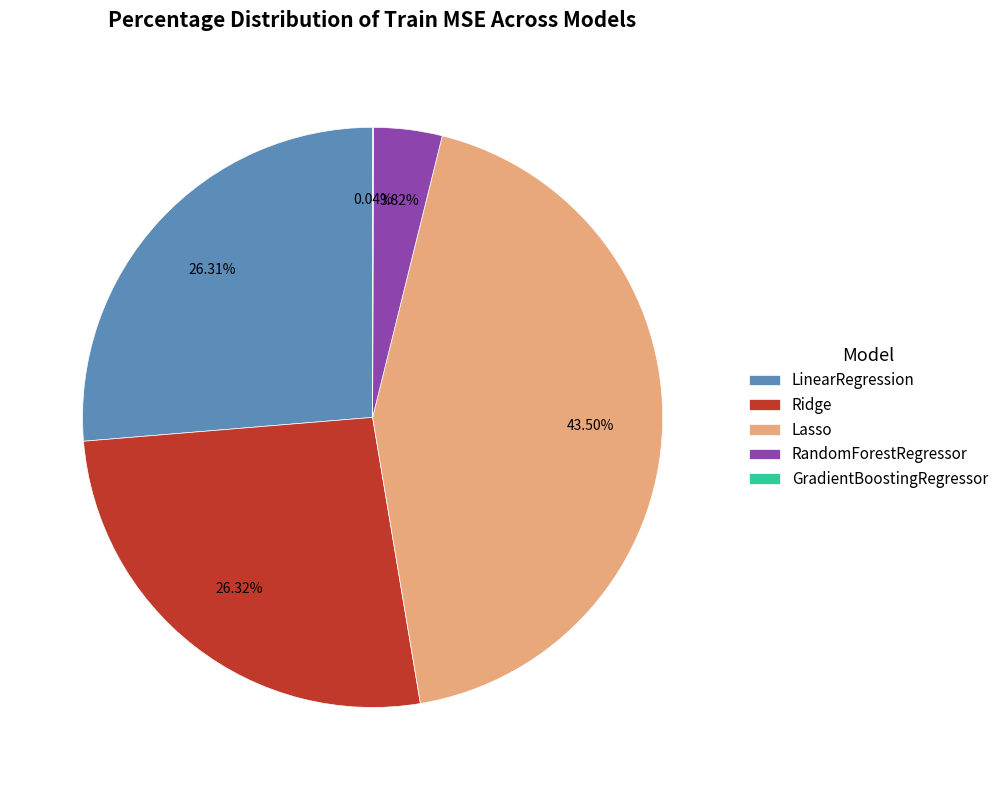

Which category has the biggest portion of the pie?

Lasso